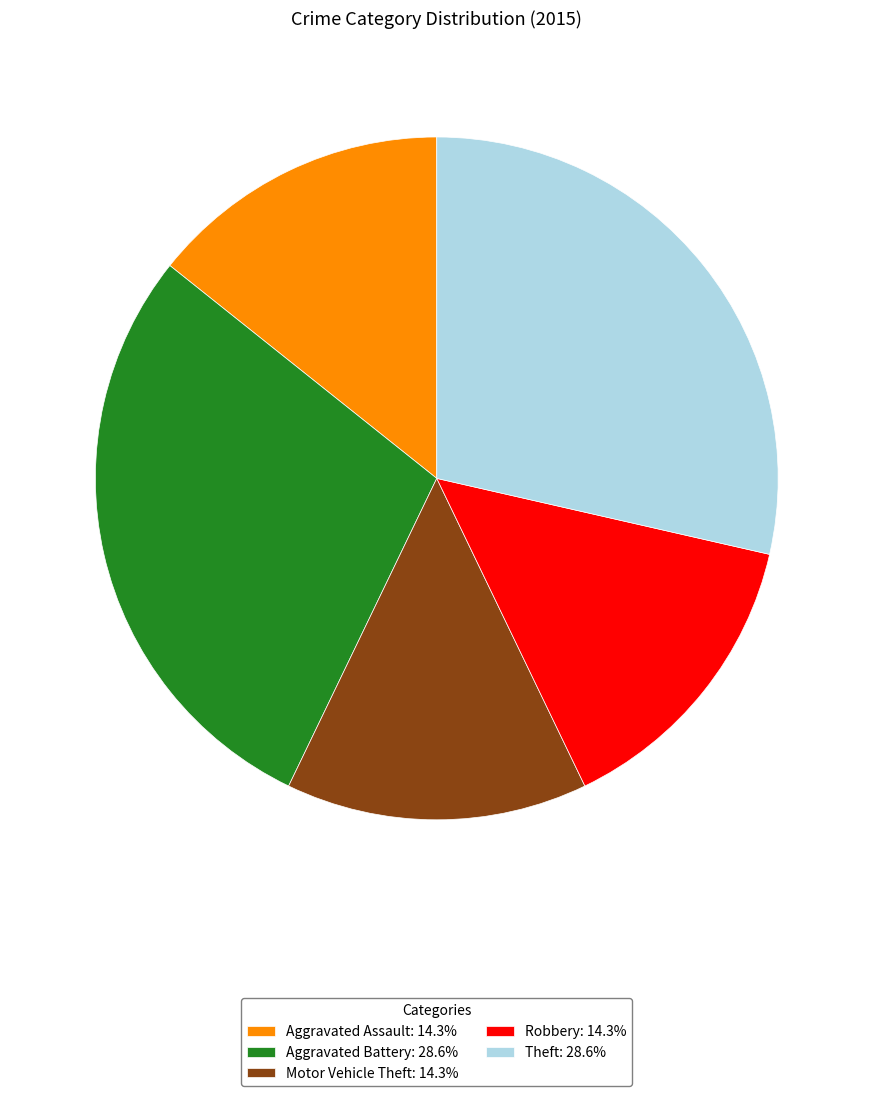

Do Robbery: 14.3% and Motor Vehicle Theft: 14.3% together represent more than half of the pie?

No